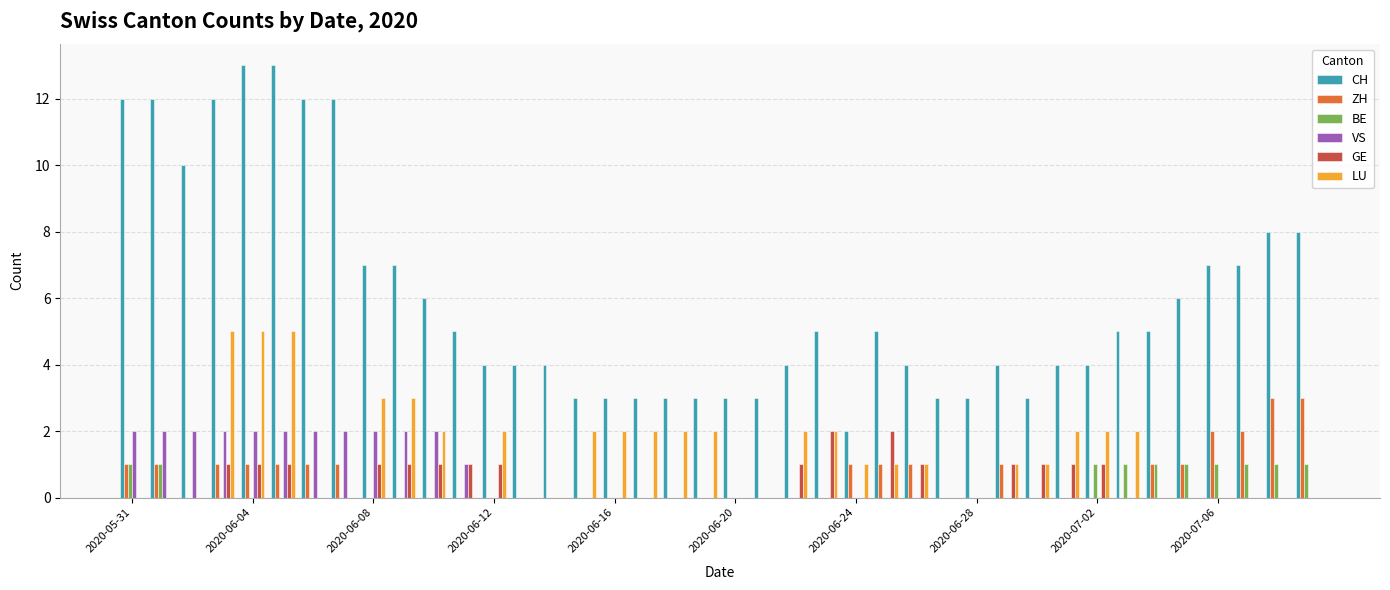

Which series has the largest total across all categories?

CH